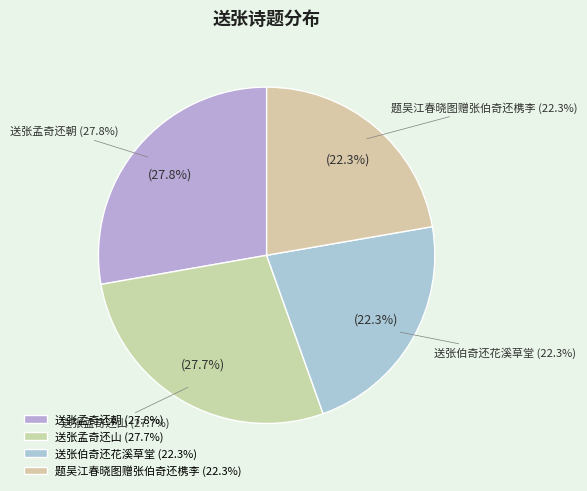

Which slice is the largest?

送张孟奇还朝